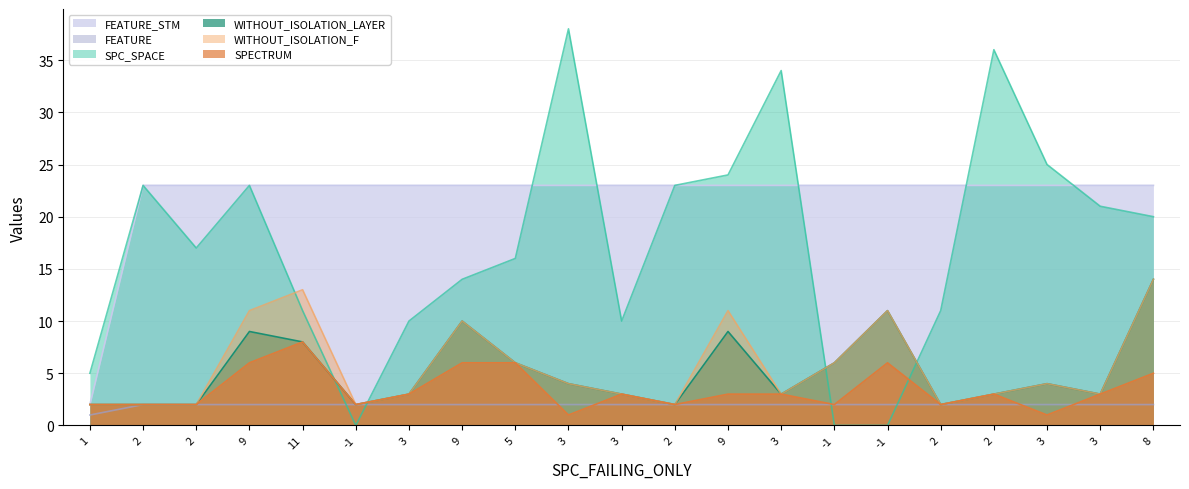

True or false: FEATURE has more than 2 points higher than both neighbors.

False